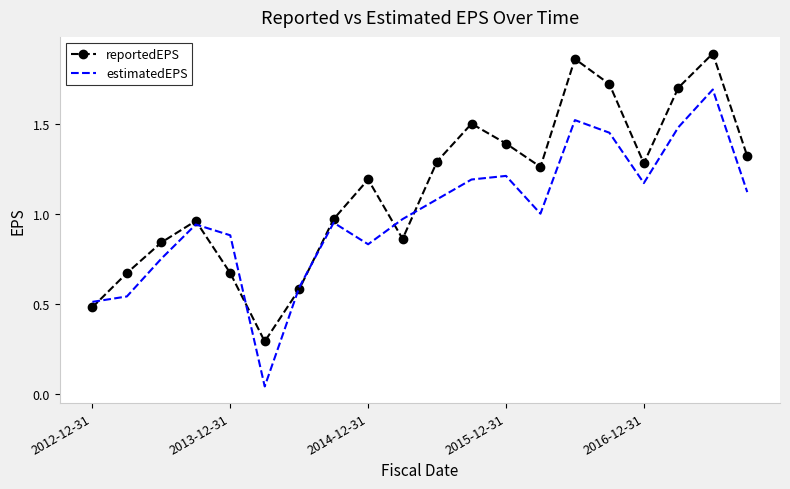

What is the minimum value for reportedEPS?

0.3